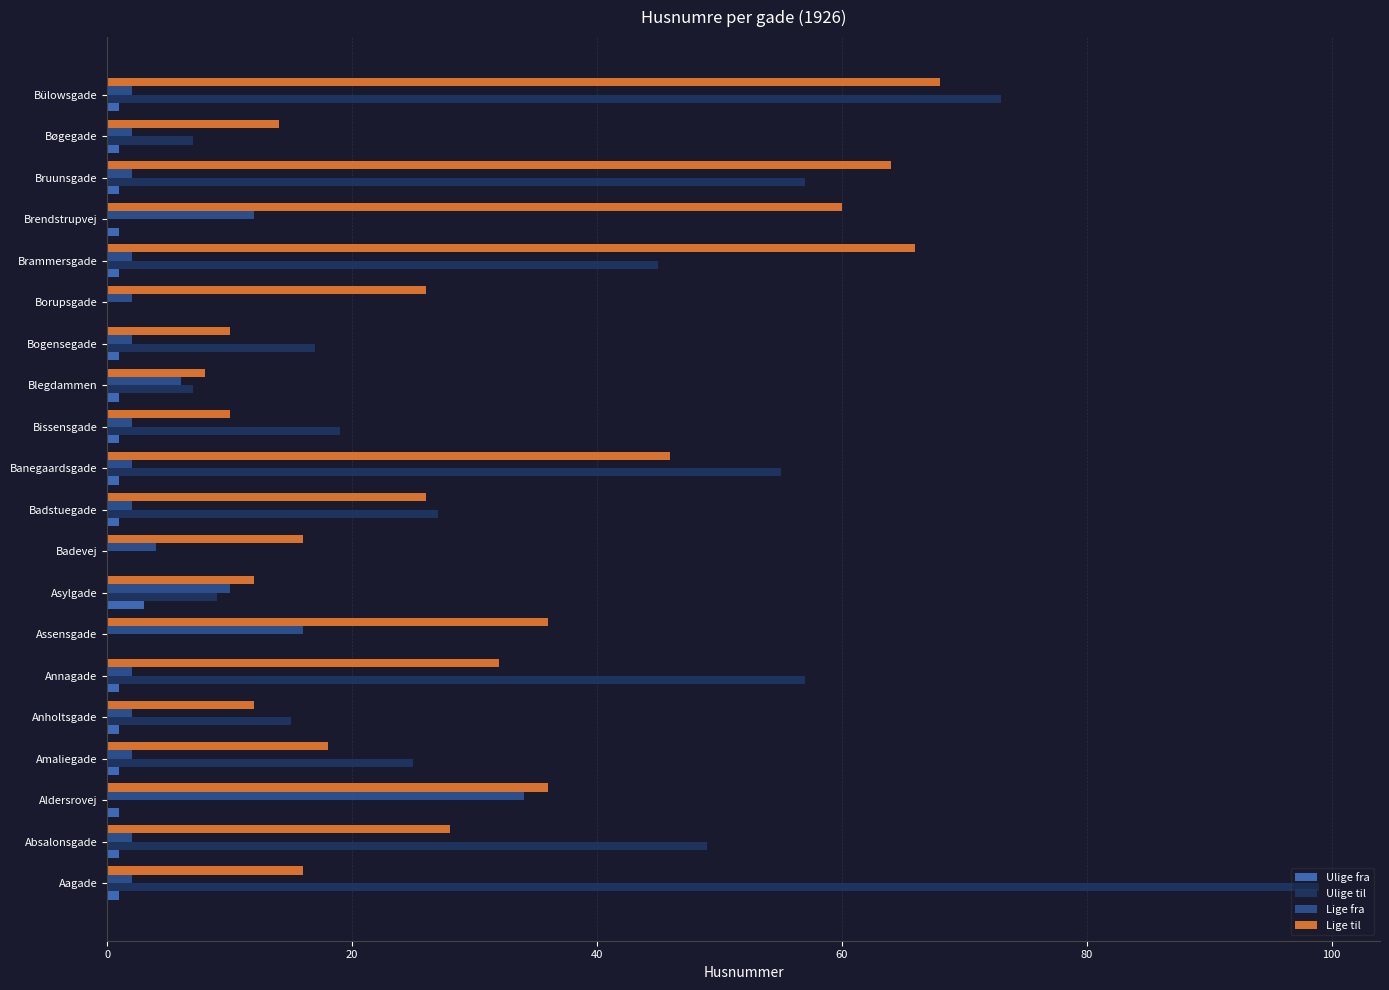

The value of Lige til at Amaliegade is 28. True or false?

False